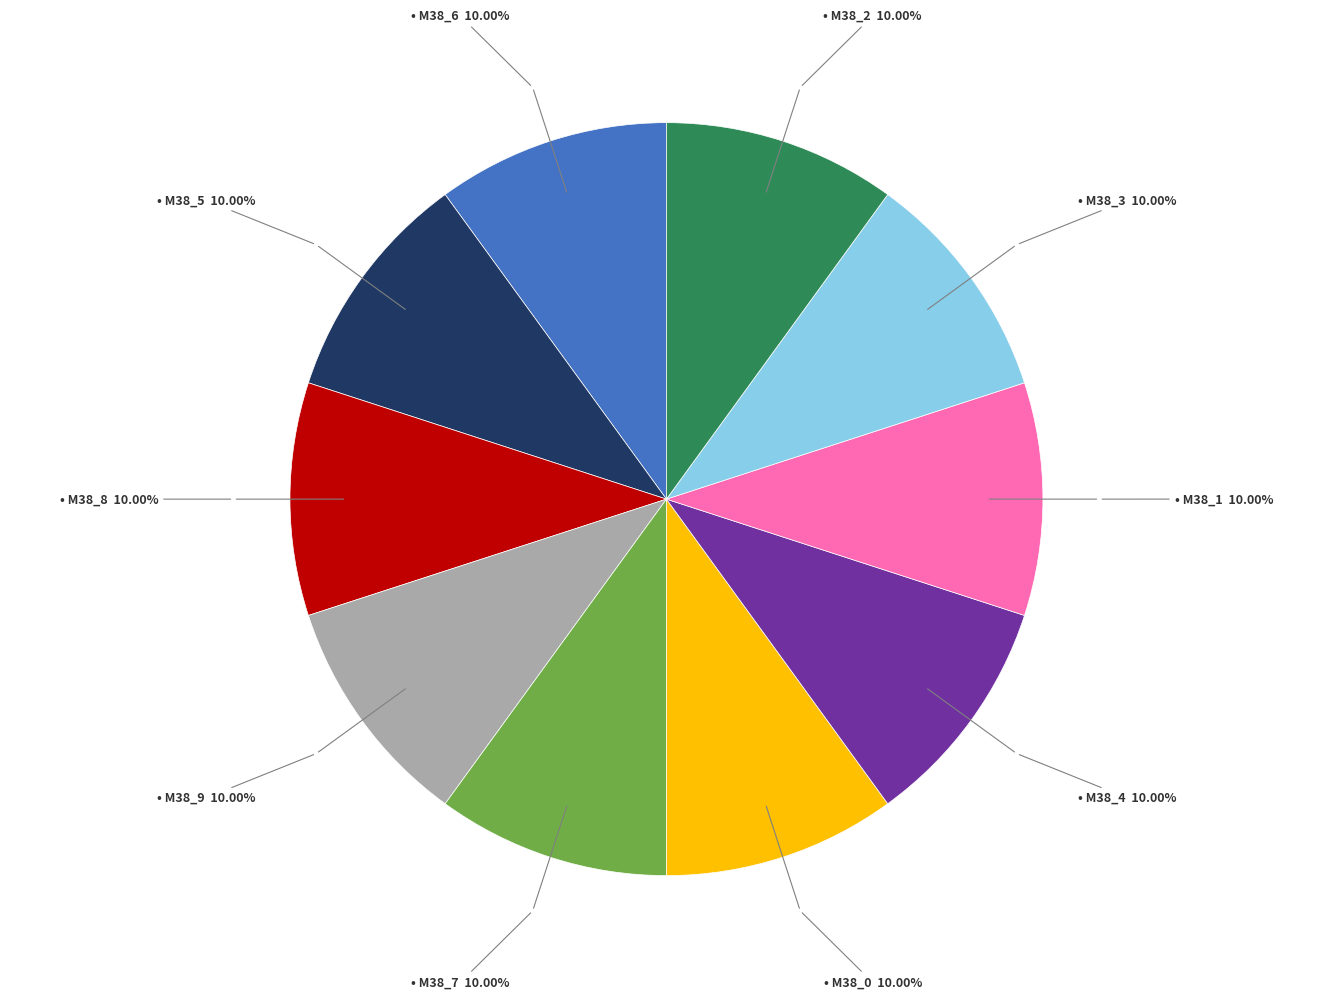

Is there any slice that represents more than half of the pie?

No